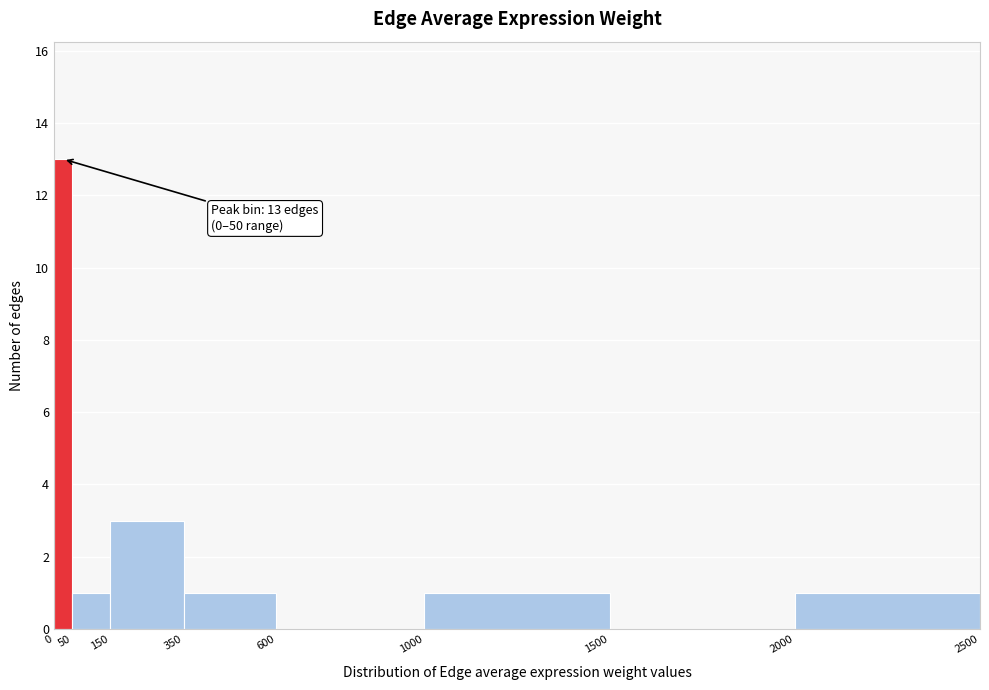

Which range on the x-axis has the tallest bar?

0 to 50